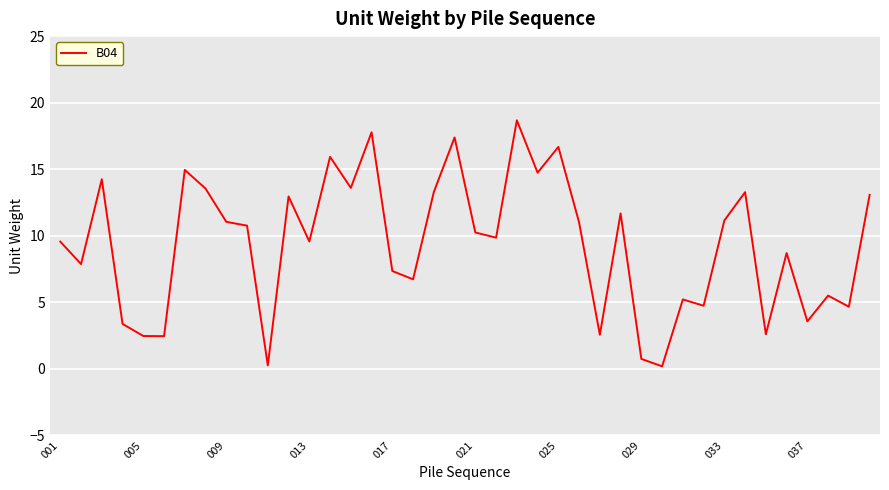

What is the maximum value shown in the chart?

18.7